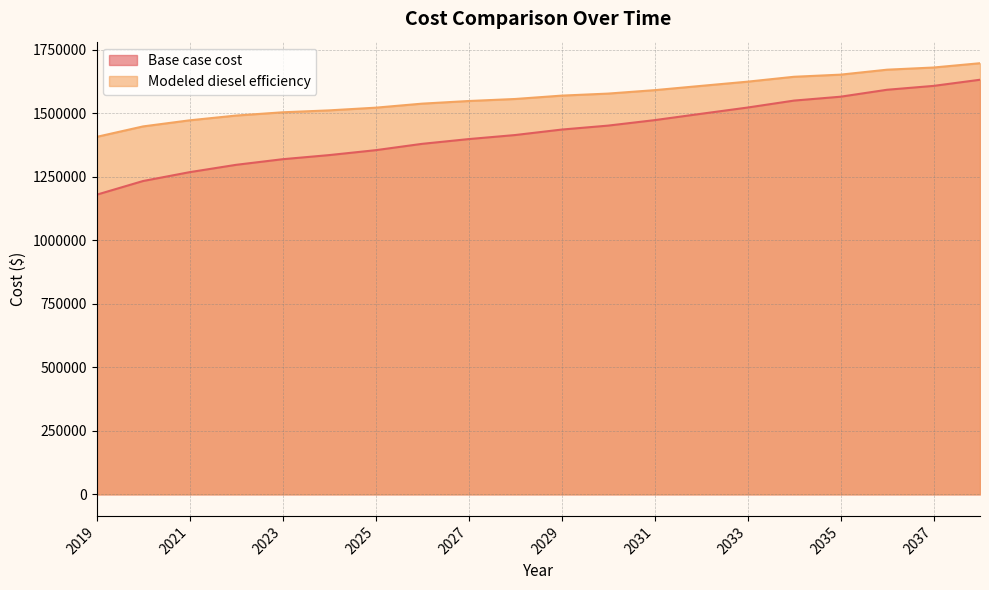

Which series has the largest total across all categories?

Modeled diesel efficiency